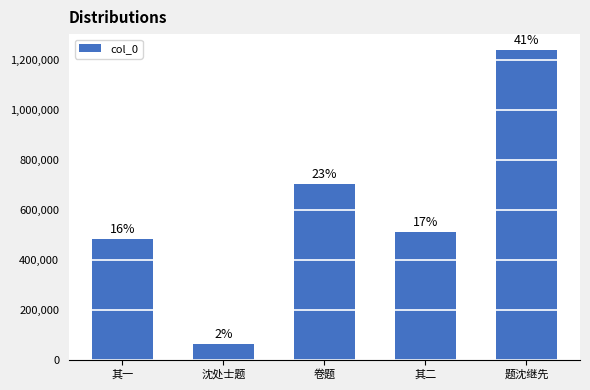

Are the bars horizontal?

No